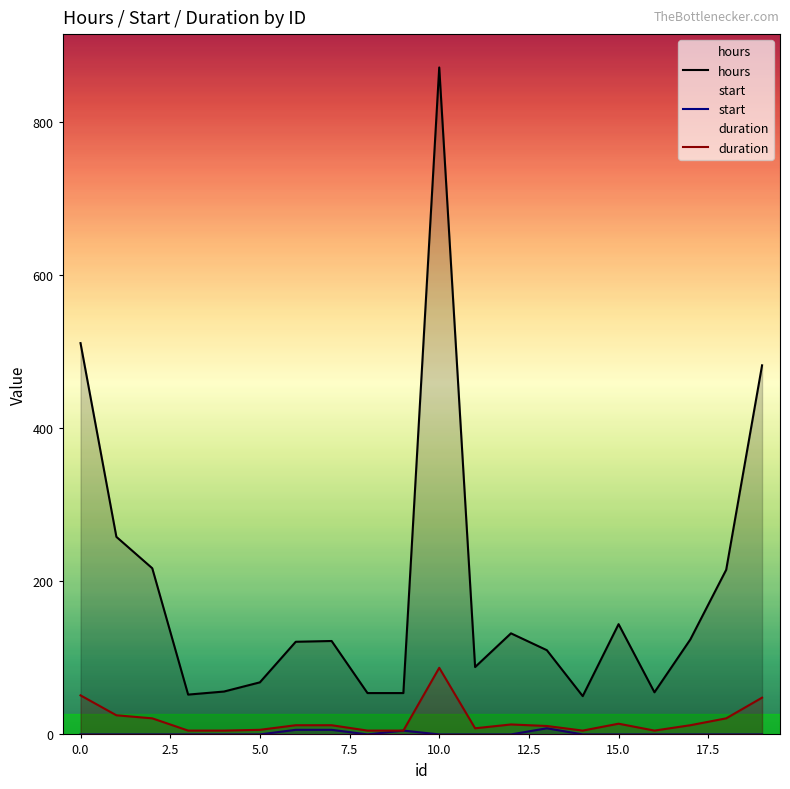

True or false: hours and duration intersect in this chart.

False